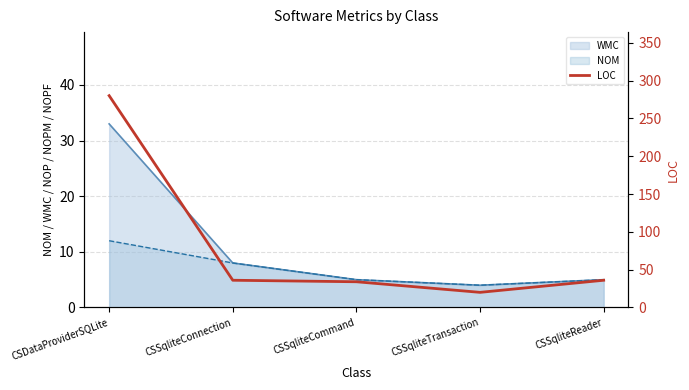

Is it true that NOM equals 1 at CSSqliteTransaction?

False